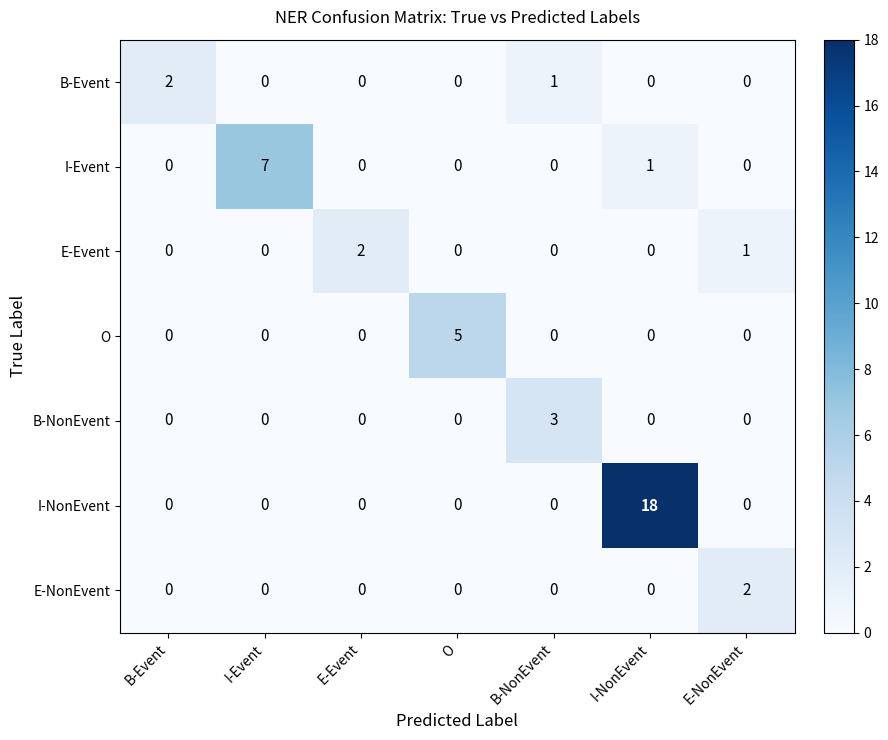

At which category is the sum across all series the highest?

I-NonEvent